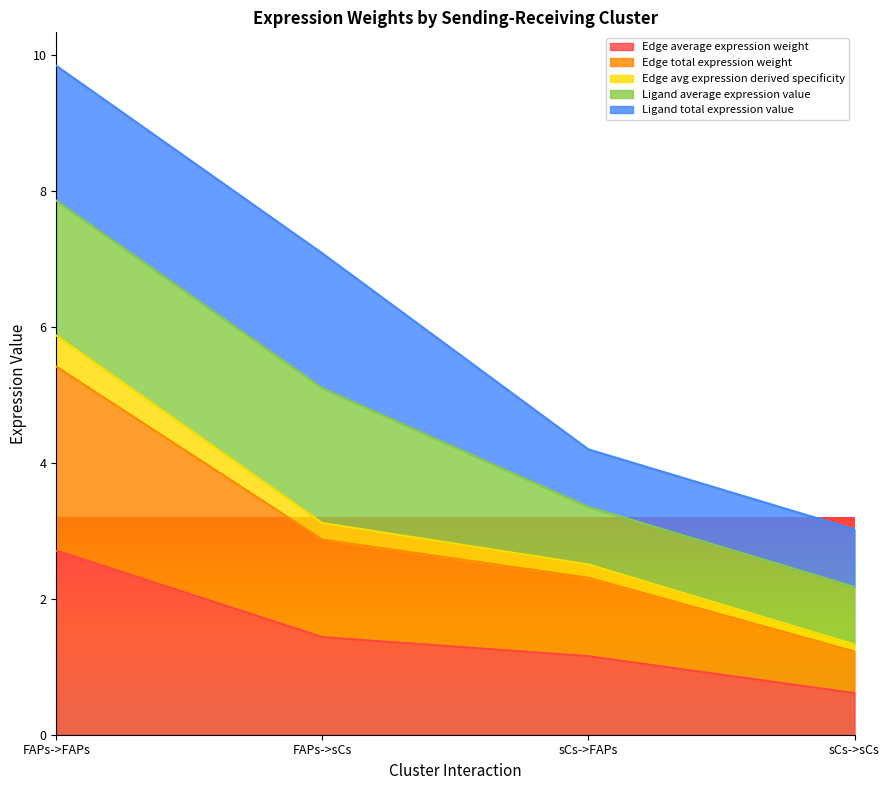

Rank the categories by Edge total expression weight value from highest to lowest.

FAPs->FAPs, FAPs->sCs, sCs->FAPs, sCs->sCs